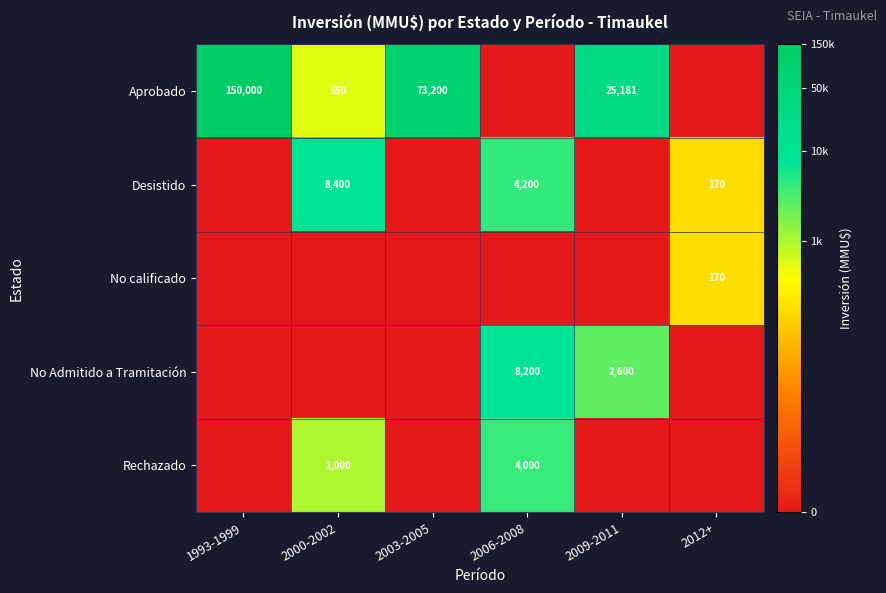

The Rechazado series shows 4000 at 2006-2008. True or false?

True